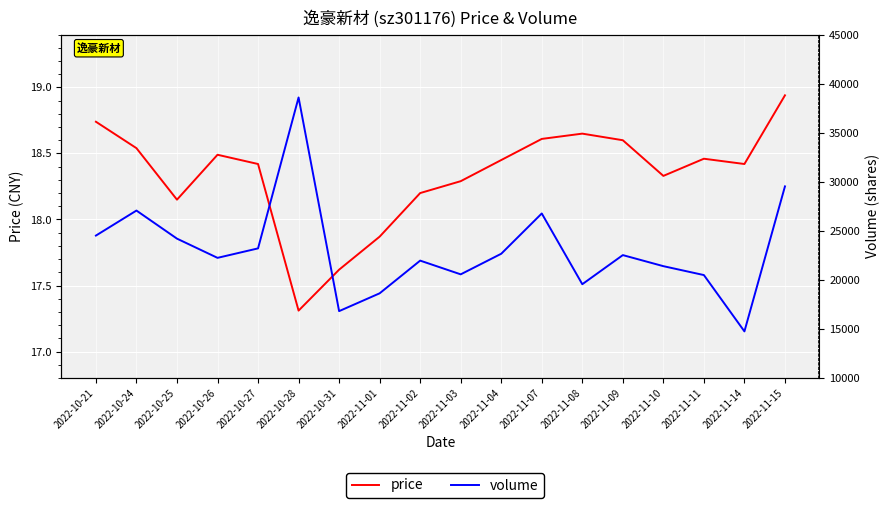

How many lines are shown in the chart?

2